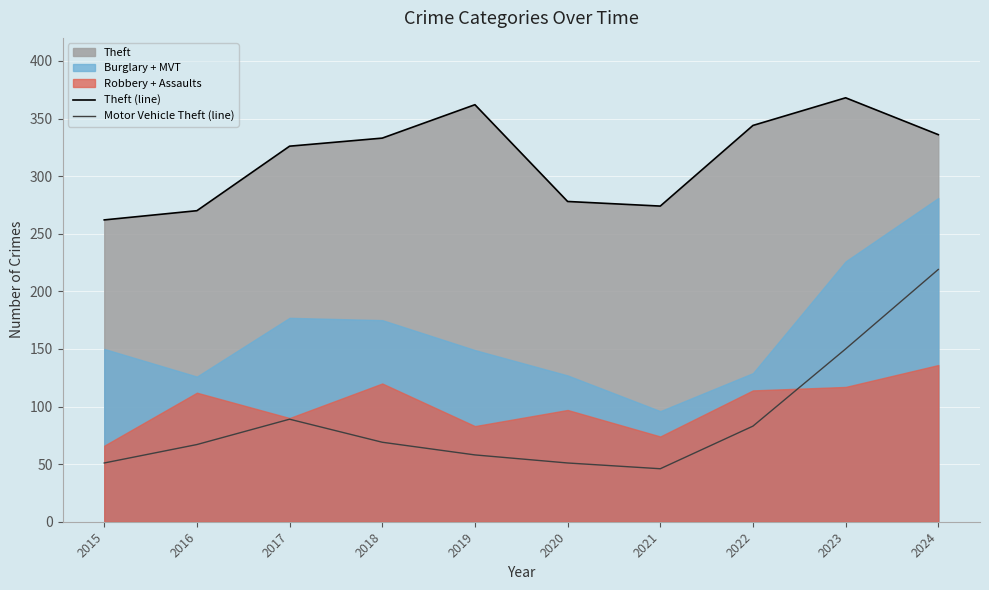

Which label corresponds to the smallest value in the chart?

2021